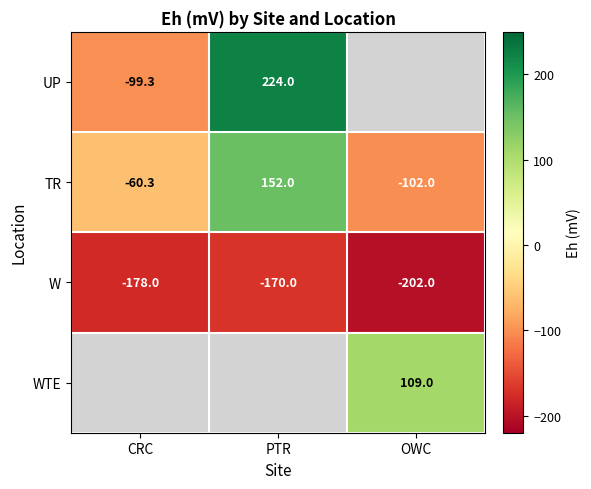

What is the spread (max minus min) of values at PTR?

394.0